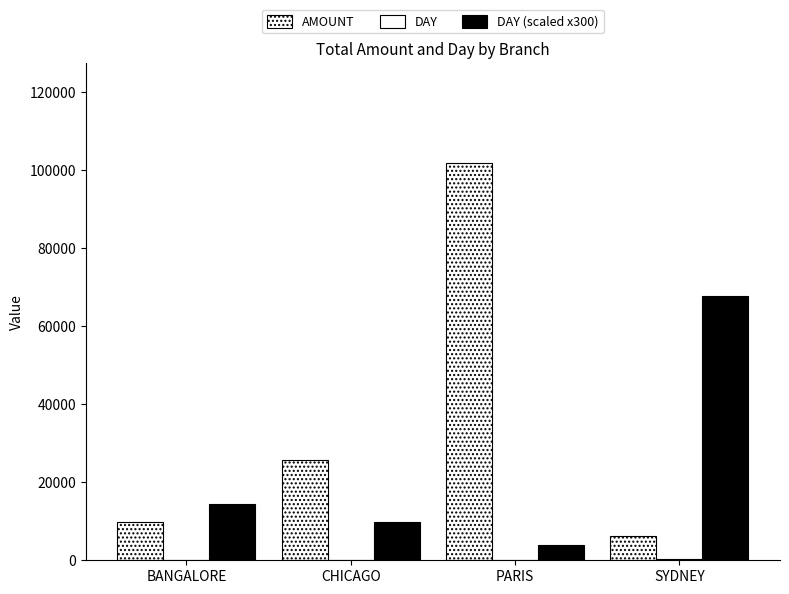

At which label is DAY (scaled x300) closest to 35850?

BANGALORE